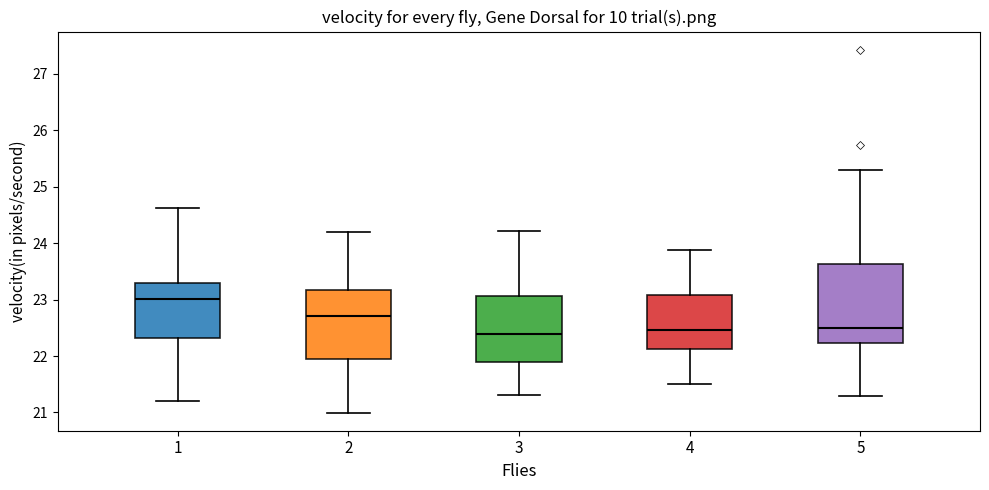

Reading left to right, transcribe this box plot: for each box, give where its median line is, the range the box spans, and where its two whiskers end, as read against the y-axis. The values are not printed on the chart, so give them approximately, as read against the axis.

1: median 23.0, box 22.3 to 23.3, whiskers 21.2 to 24.6
2: median 22.7, box 21.9 to 23.2, whiskers 21.0 to 24.2
3: median 22.4, box 21.9 to 23.1, whiskers 21.3 to 24.2
4: median 22.5, box 22.1 to 23.1, whiskers 21.5 to 23.9
5: median 22.5, box 22.2 to 23.6, whiskers 21.3 to 25.3